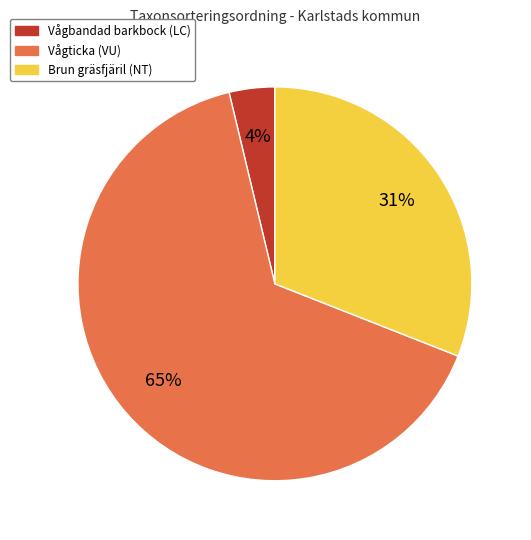

To the nearest percent, what percentage of the pie is Vågbandad barkbock (LC)?

4%